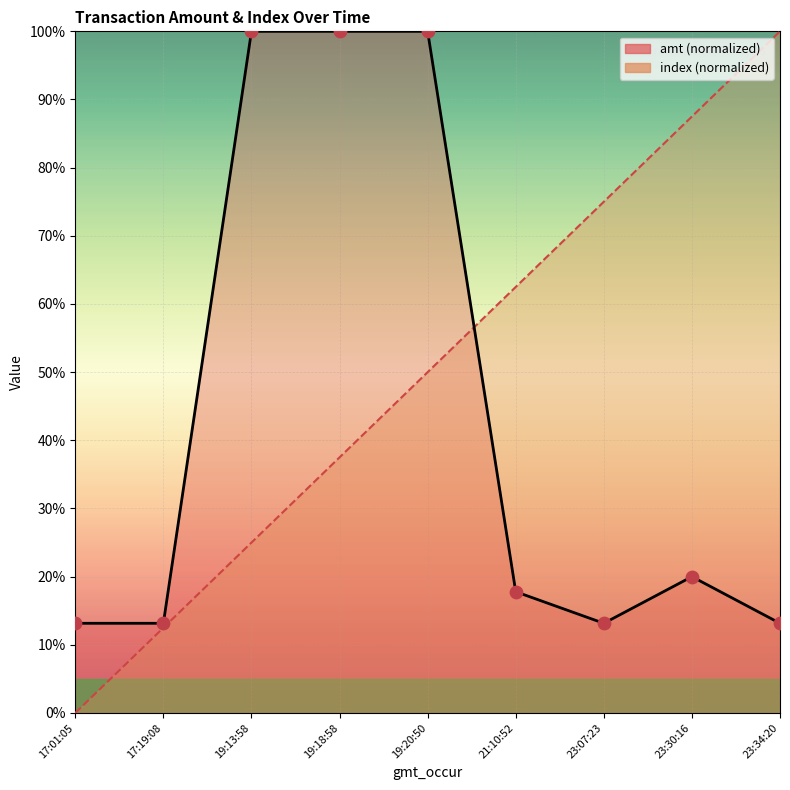

Which series has the largest Y range (max minus min)?

index